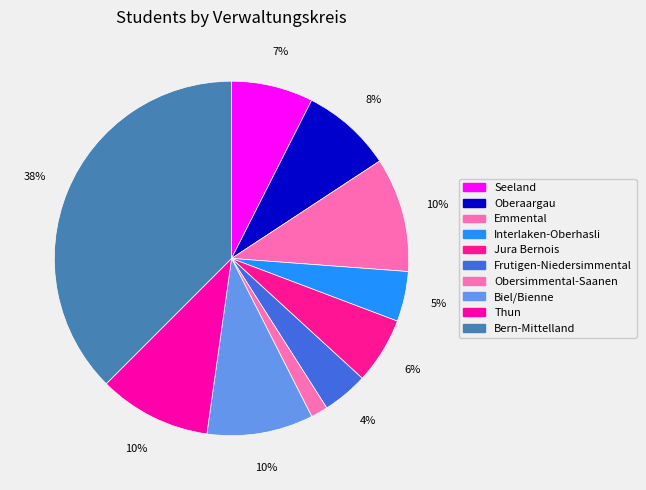

Approximately how many times larger is the value at Interlaken-Oberhasli compared to Oberaargau?

0.6